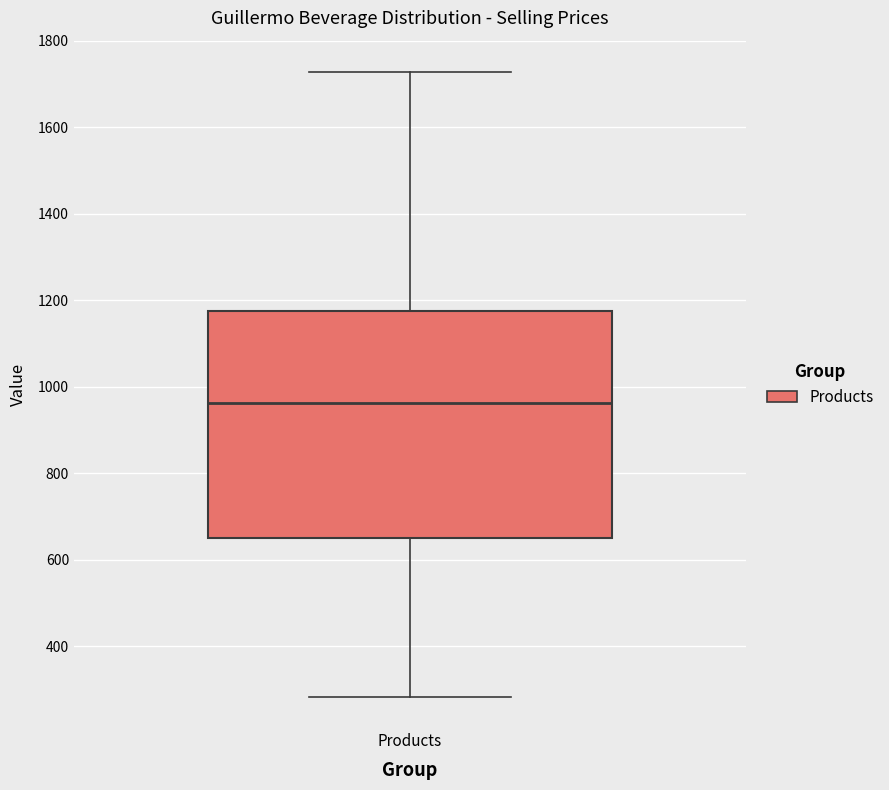

Transcribe this box plot: give where the median line is, the range the box spans, and where the two whiskers end, as read against the y-axis. The values are not printed on the chart, so give them approximately, as read against the axis.

median 960, box 660 to 1180, whiskers 280 to 1720